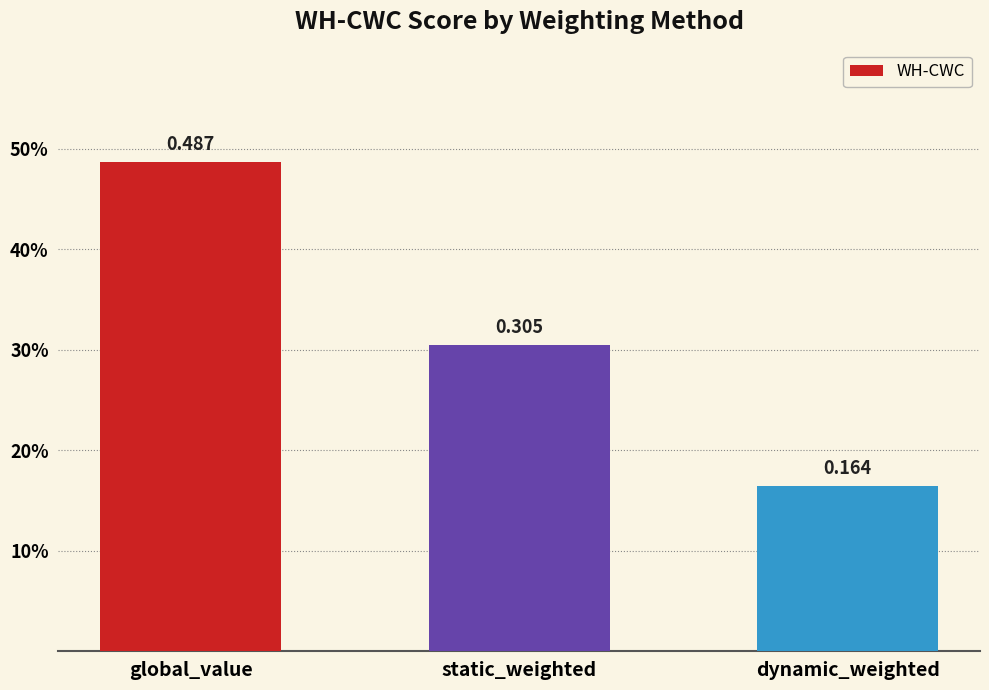

What is the label of the 2nd bar from the right?

static_weighted